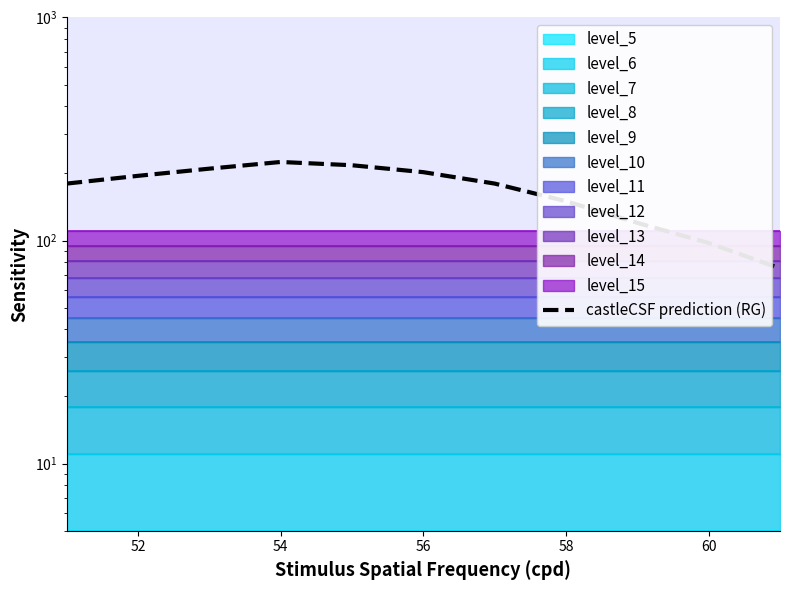

What is the label of the 10th point from the right?

52